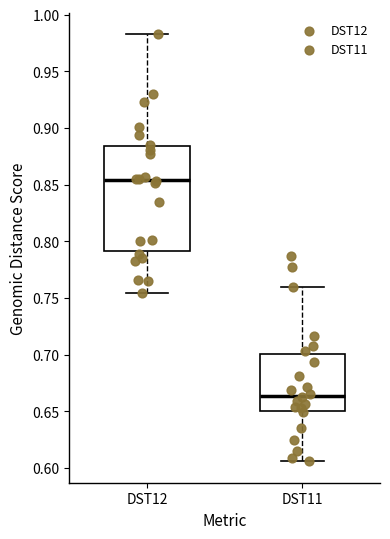

Comparing the boxes themselves (not the whiskers), which one is the tallest?

DST12